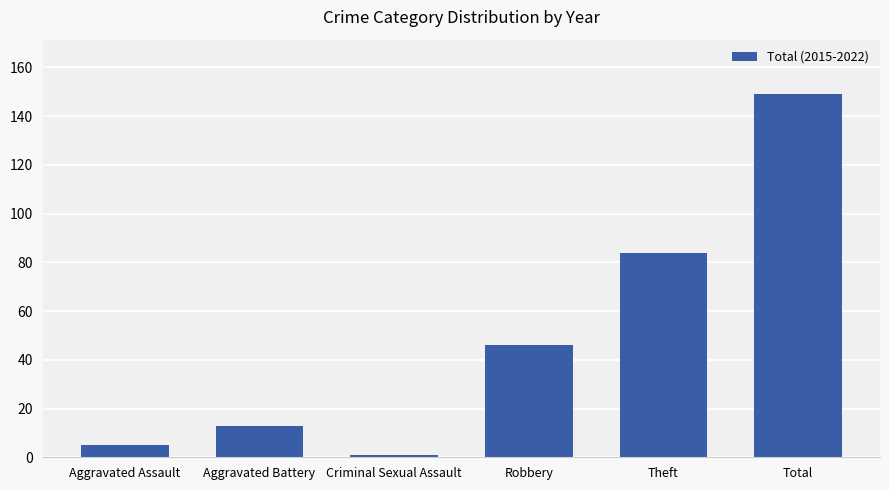

What is the smallest value displayed?

1